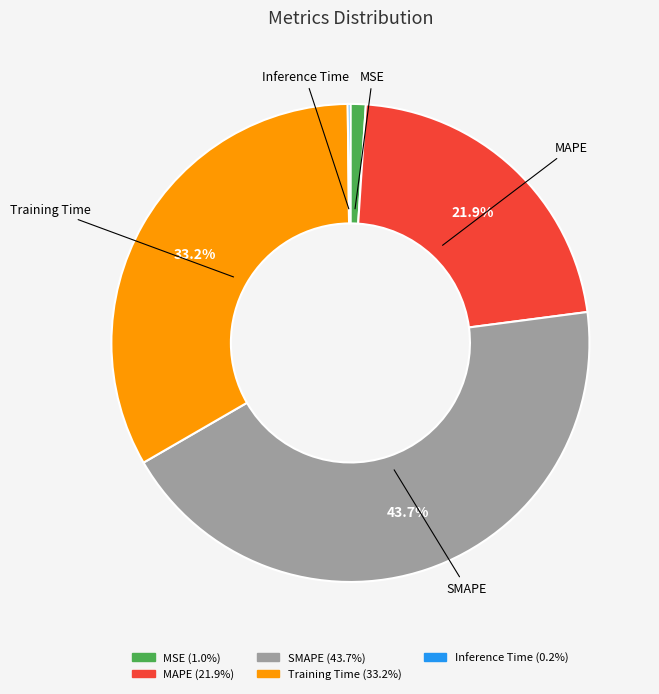

What percentage do SMAPE and Training Time together represent?

76.9%